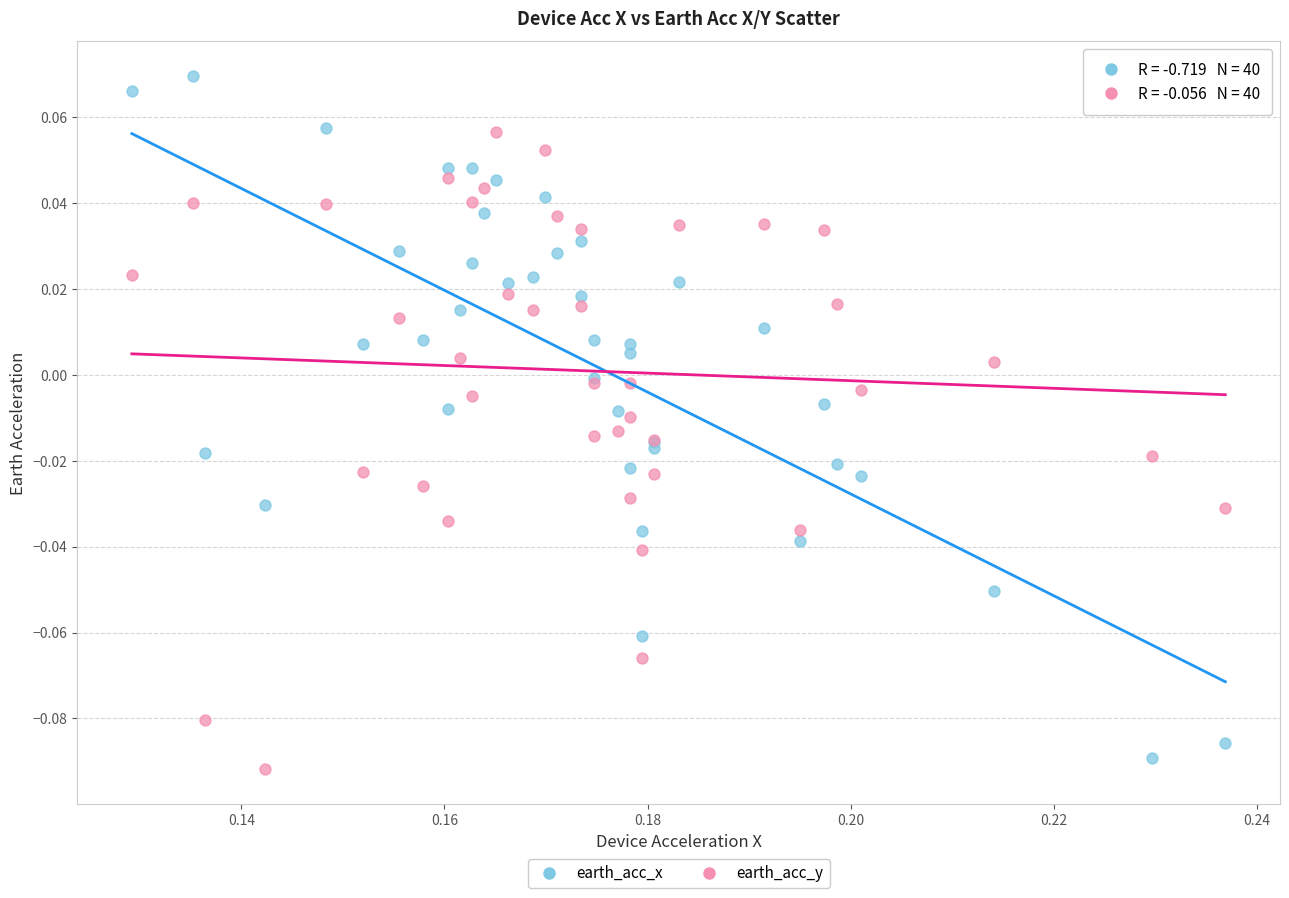

Which series contains the highest Y value?

earth_acc_x